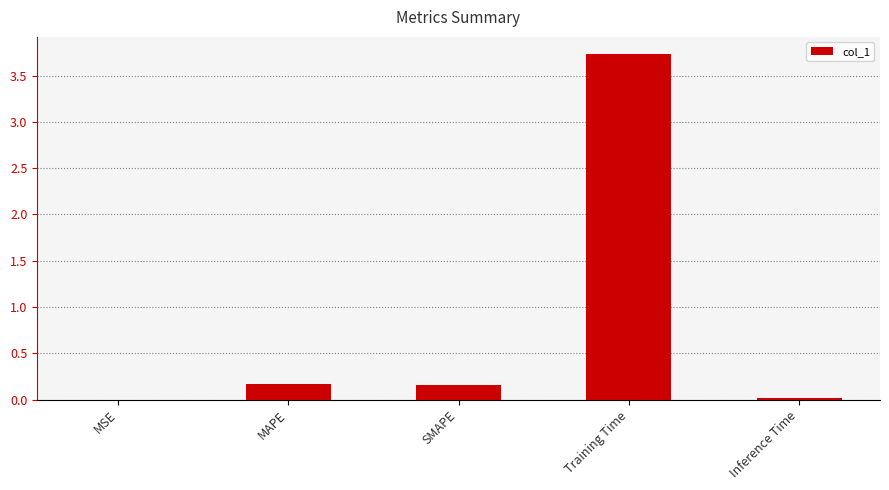

At which category does the chart reach its peak across all series?

Training Time